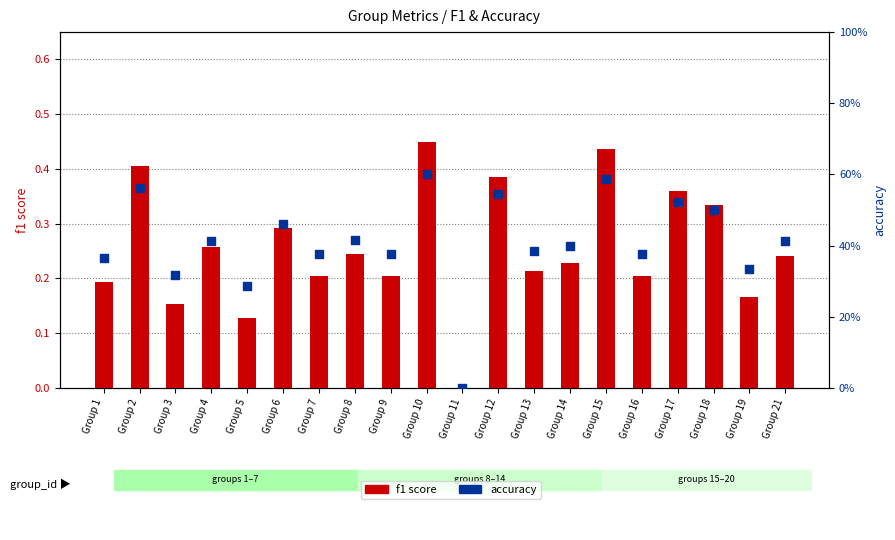

At how many categories does at least one series exceed 0?

19